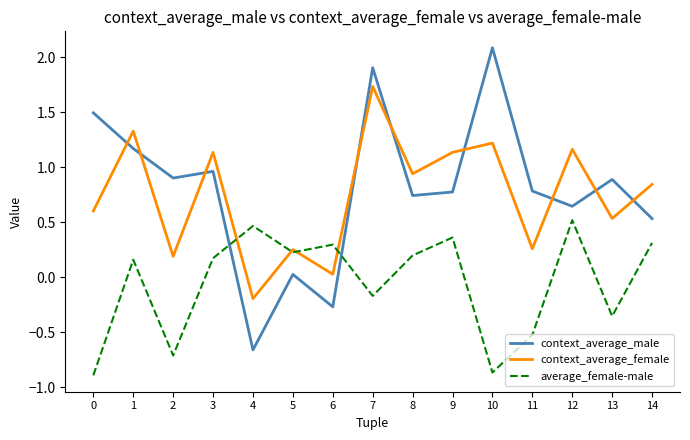

Where do context_average_male and average_female-male first cross each other?

3 and 4